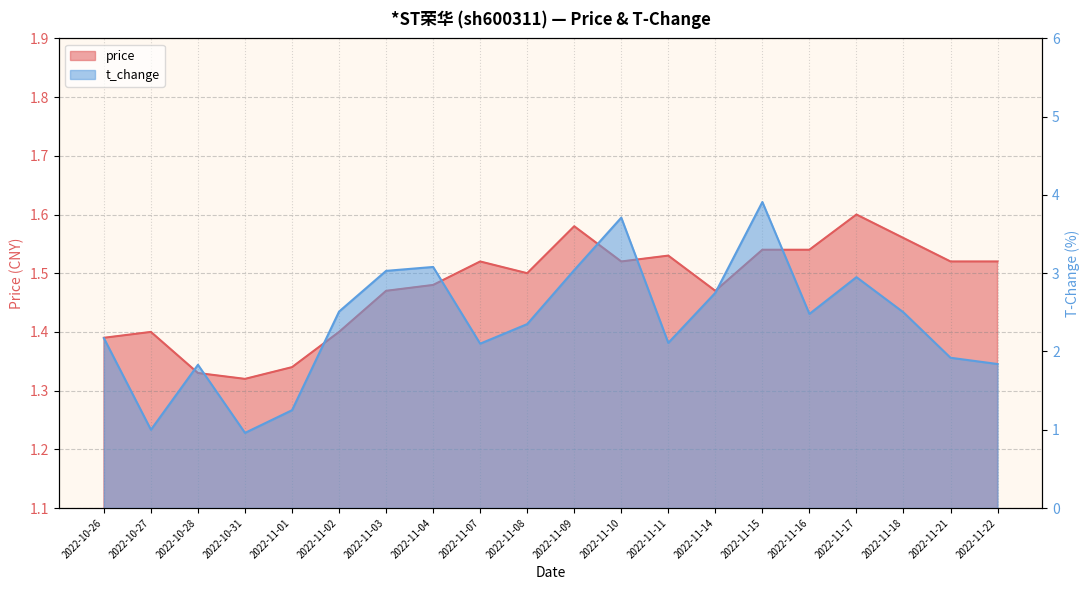

Which series has the widest spread of values?

t_change